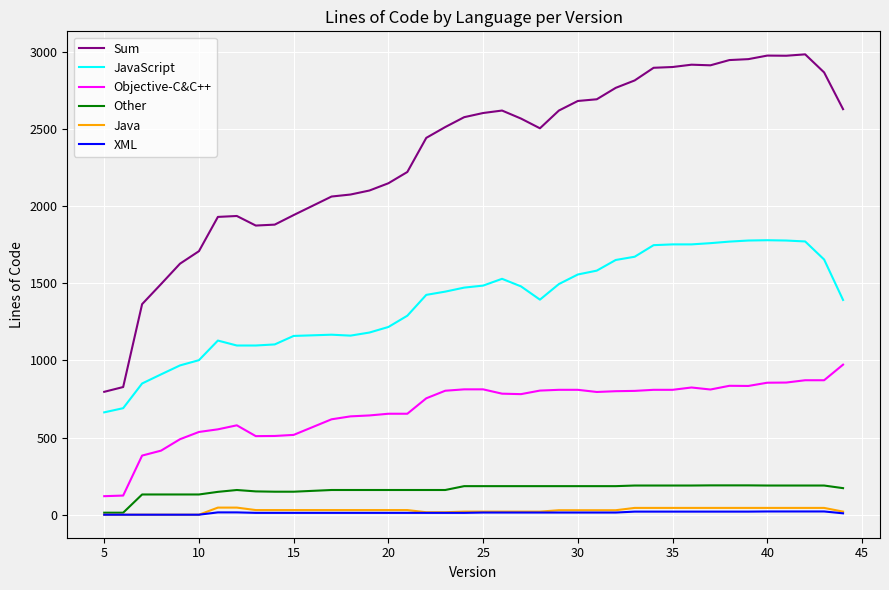

What is the highest value of the JavaScript series?

1778